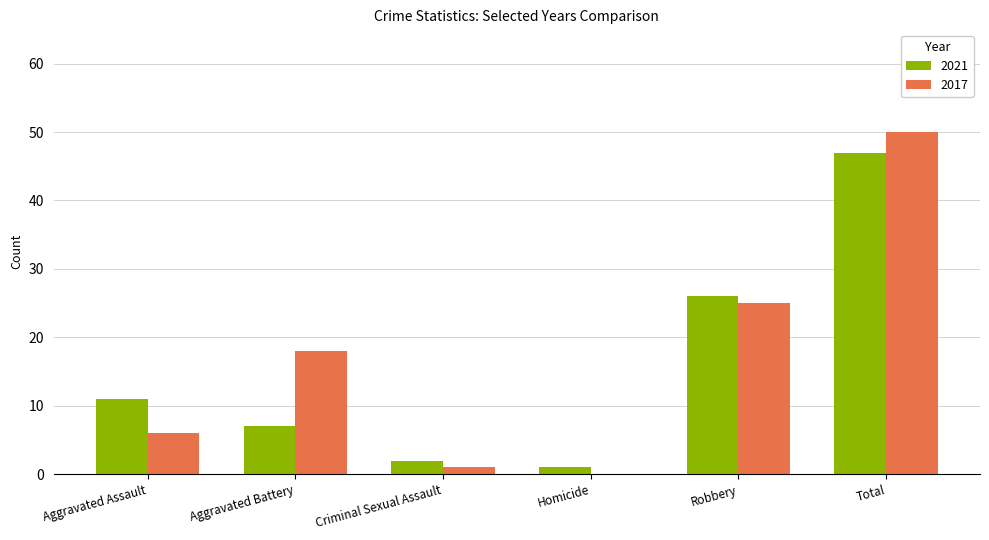

What is the sum of all 2017 values?

100